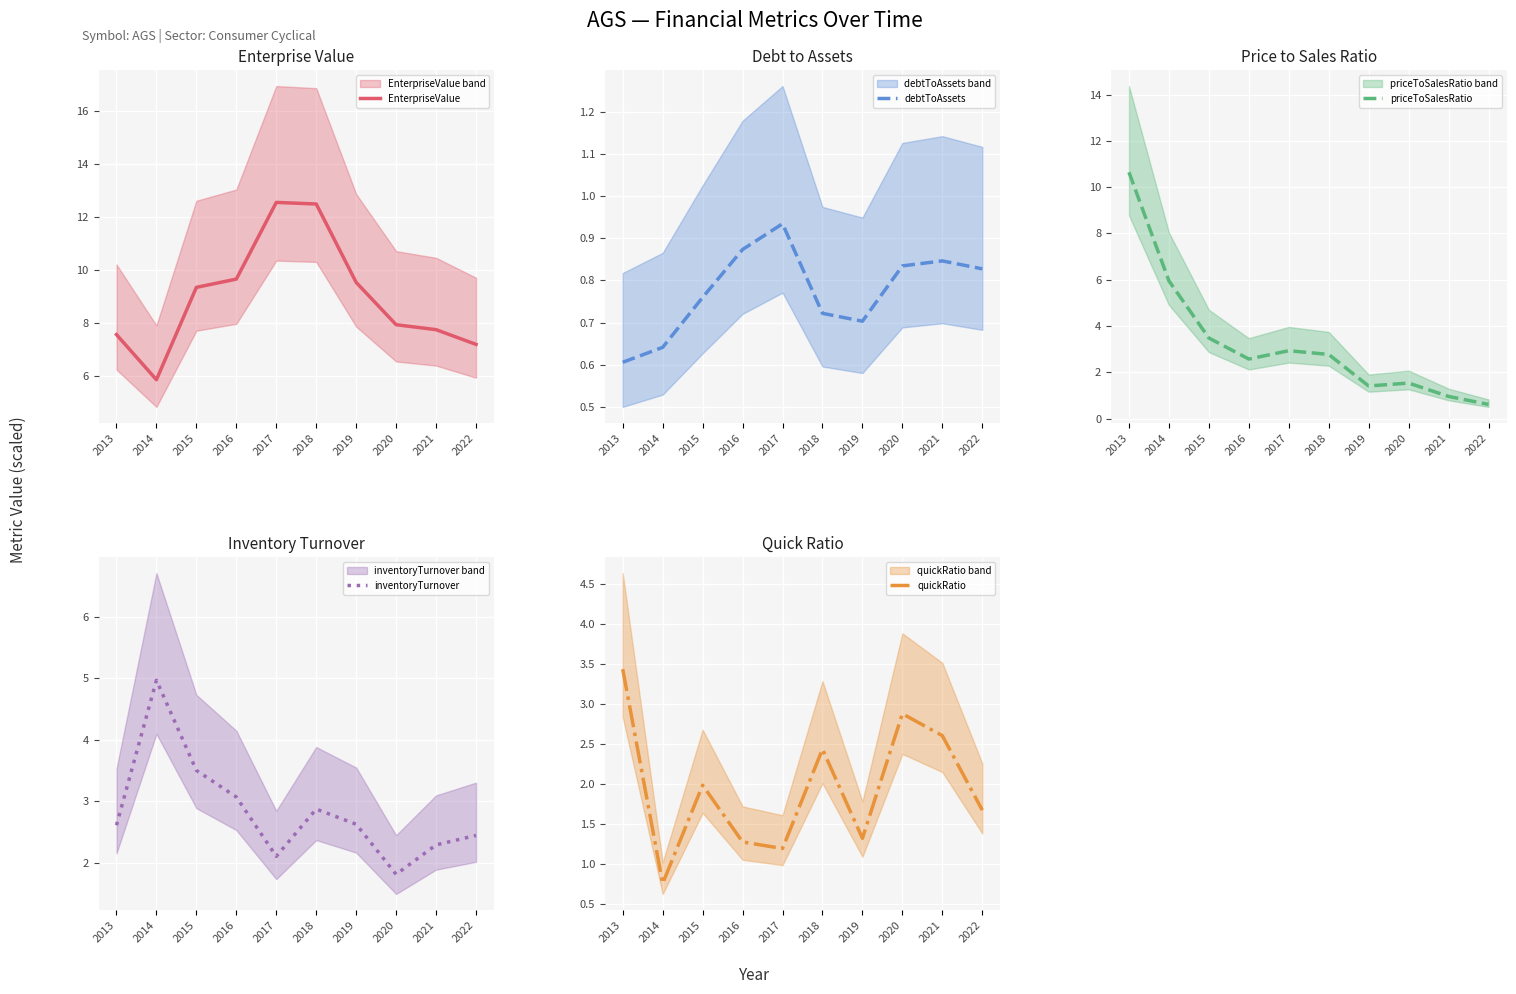

True or false: debtToAssets and EnterpriseValue cross at least once.

False